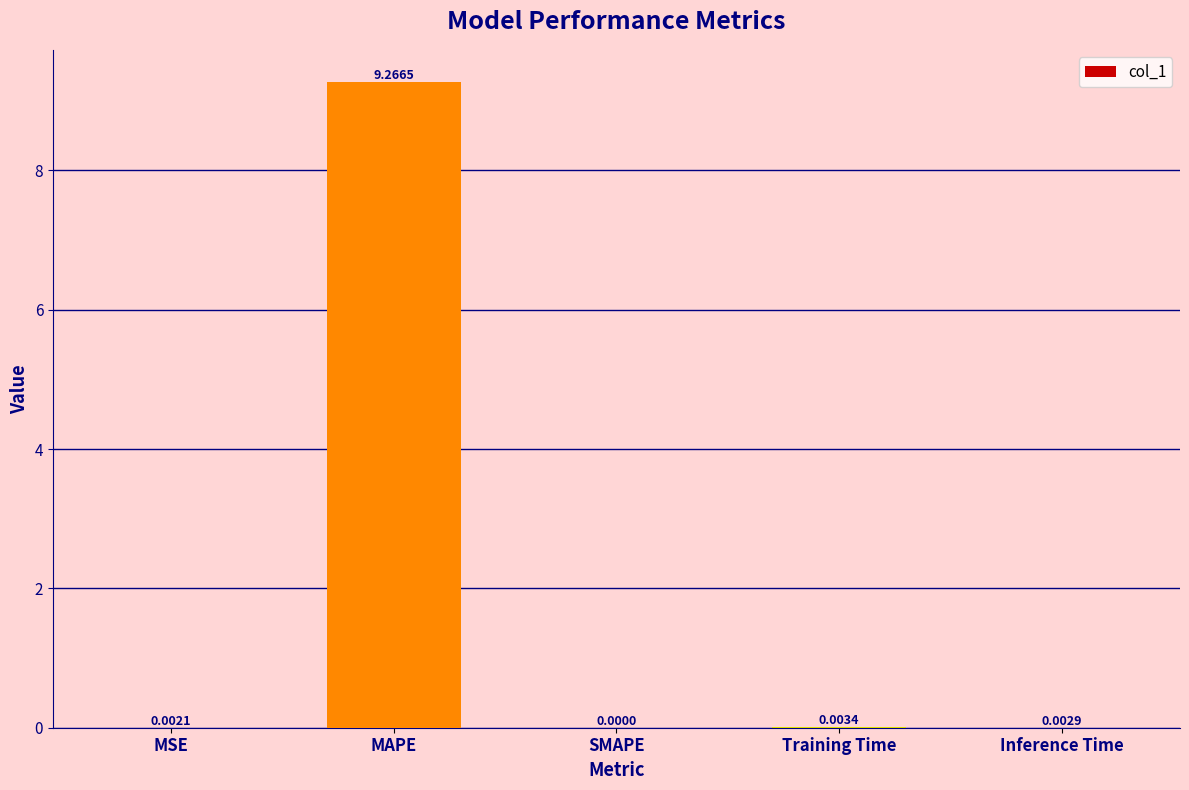

At which label is the value closest to 4?

Training Time